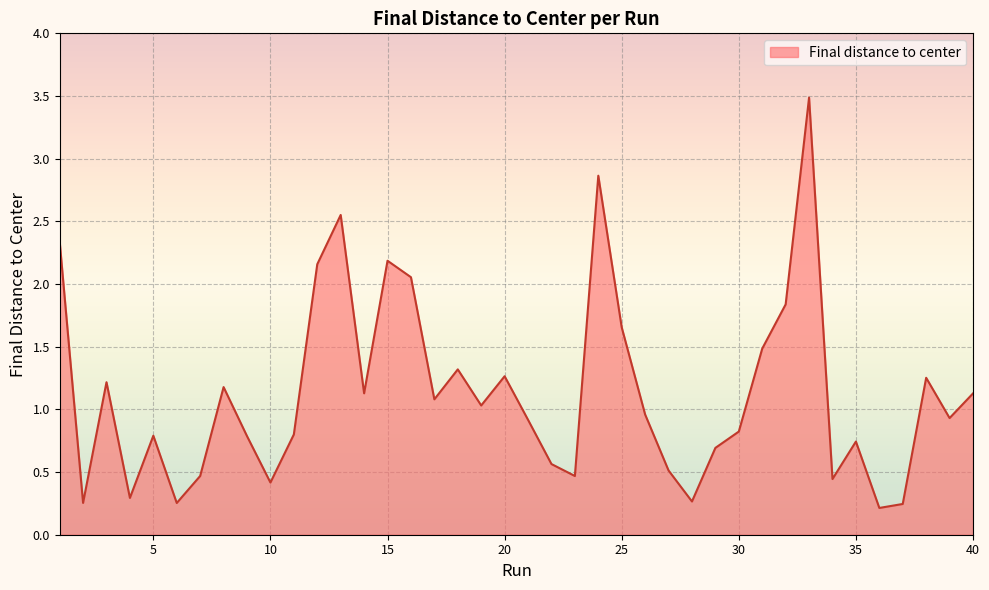

What is the difference between the maximum and minimum values?

3.3